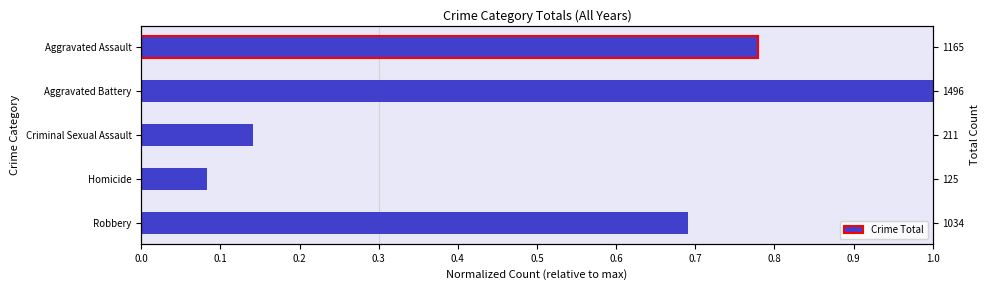

What is the change in value from Aggravated Battery to Robbery?

-0.3